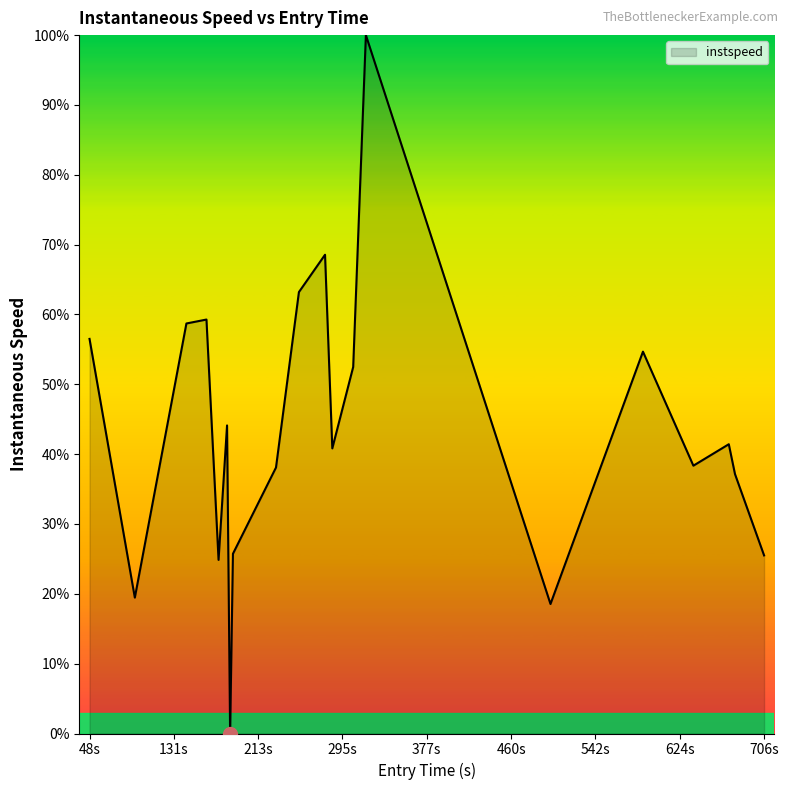

What is the greatest value displayed?

100.0